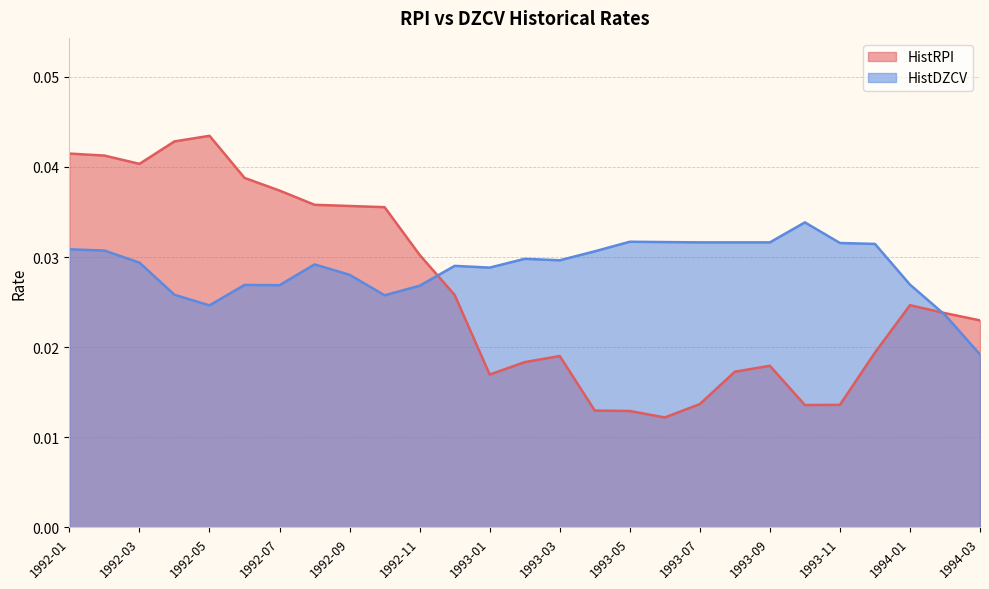

Which has a higher value, 1992-05 or 1994-02?

1992-05